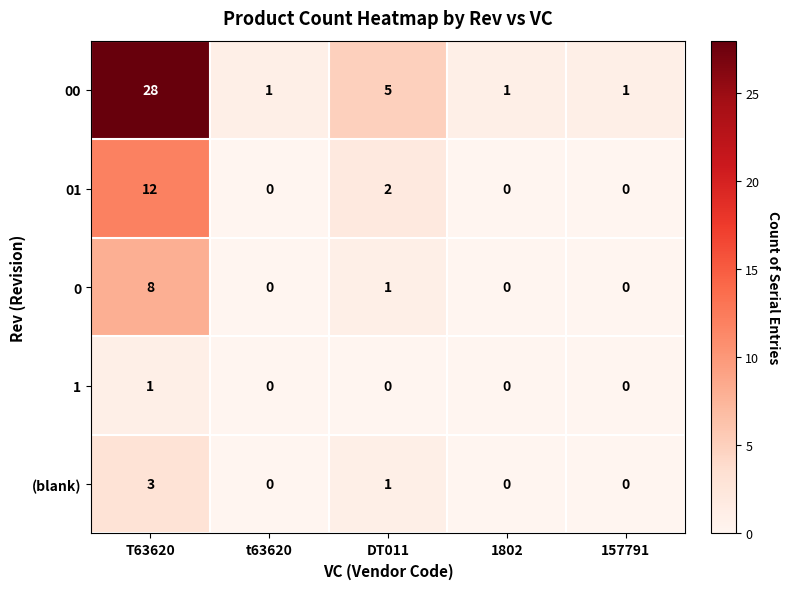

At which label is (blank) closest to 1?

DT011